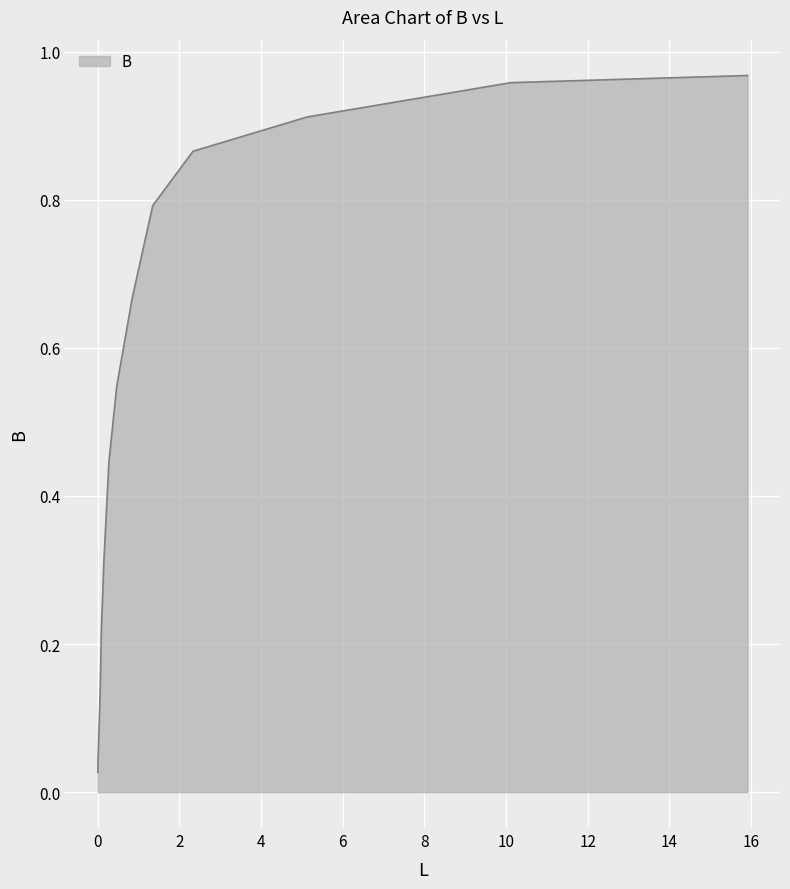

What is the difference between the maximum and minimum values?

0.9